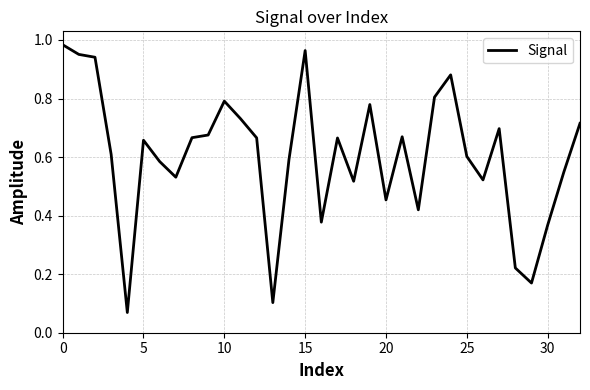

How many points are higher than both their immediate neighbors (excluding endpoints)?

8